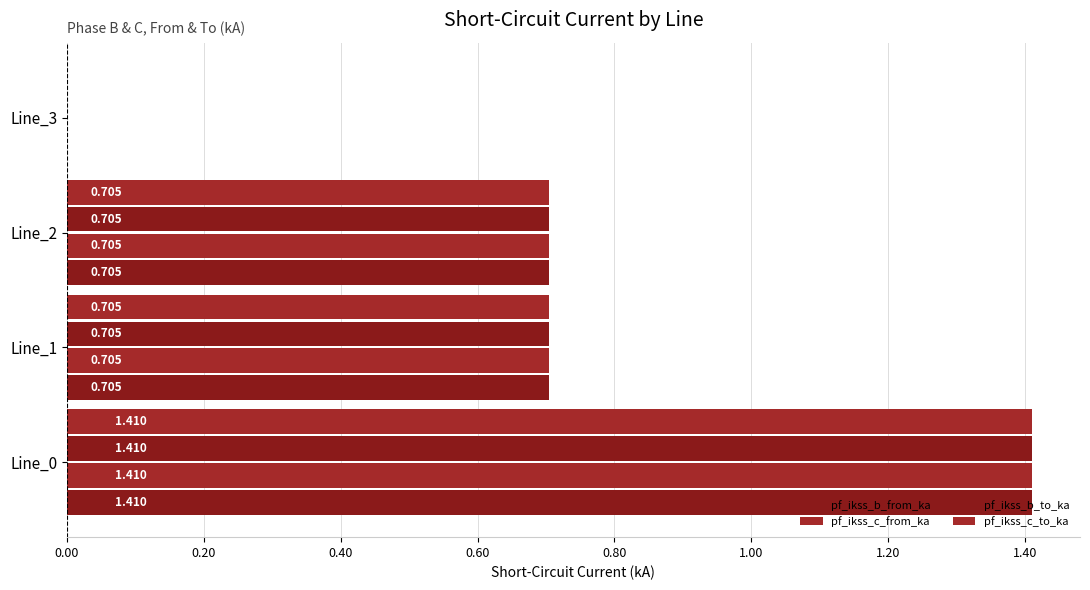

Reading left to right, extract all data points from this chart.

pf_ikss_b_from_ka: 1.4	0.7	0.7	0.0
pf_ikss_c_from_ka: 1.4	0.7	0.7	0.0
pf_ikss_b_to_ka: 1.4	0.7	0.7	0.0
pf_ikss_c_to_ka: 1.4	0.7	0.7	0.0